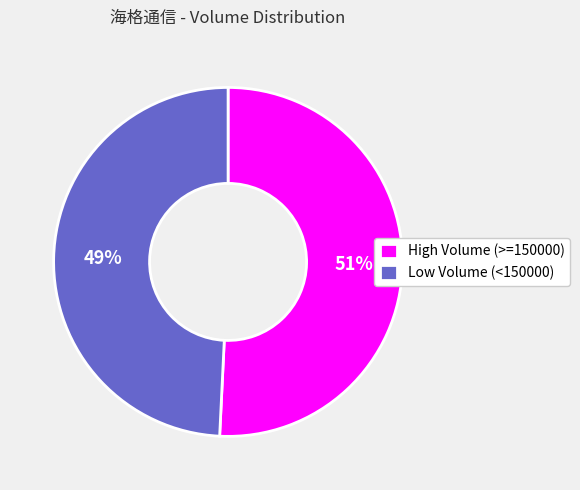

Between High Volume (>=150000) and Low Volume (<150000), which is larger?

High Volume (>=150000)